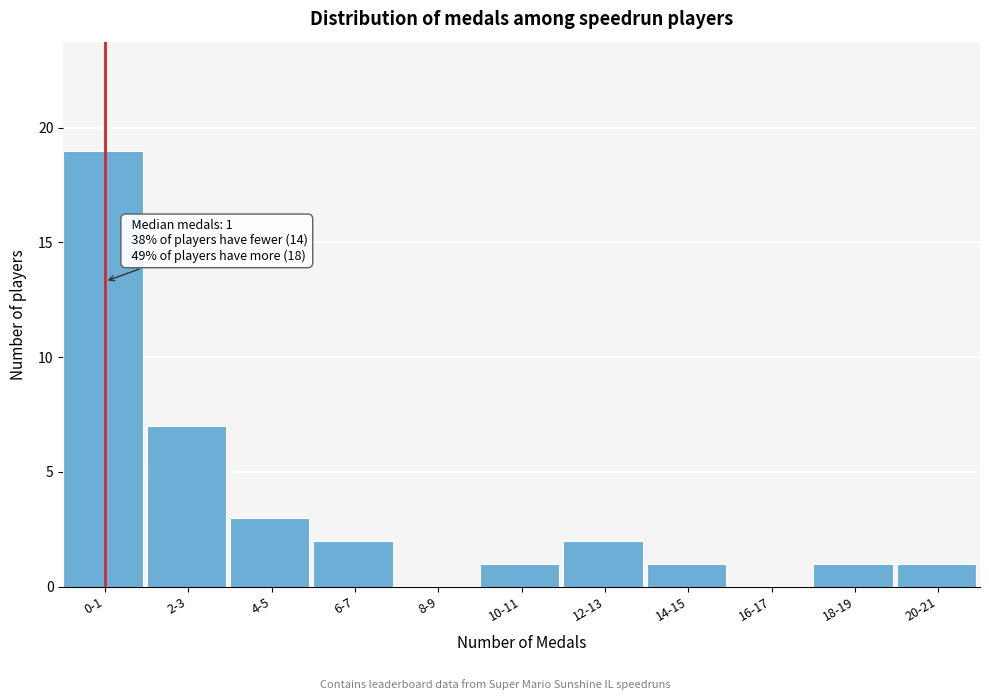

Reading left to right, extract all data points from this chart.

0-1=19	2-3=7	4-5=3	6-7=2	8-9=0	10-11=1	12-13=2	14-15=1	16-17=0	18-19=1	20-21=1